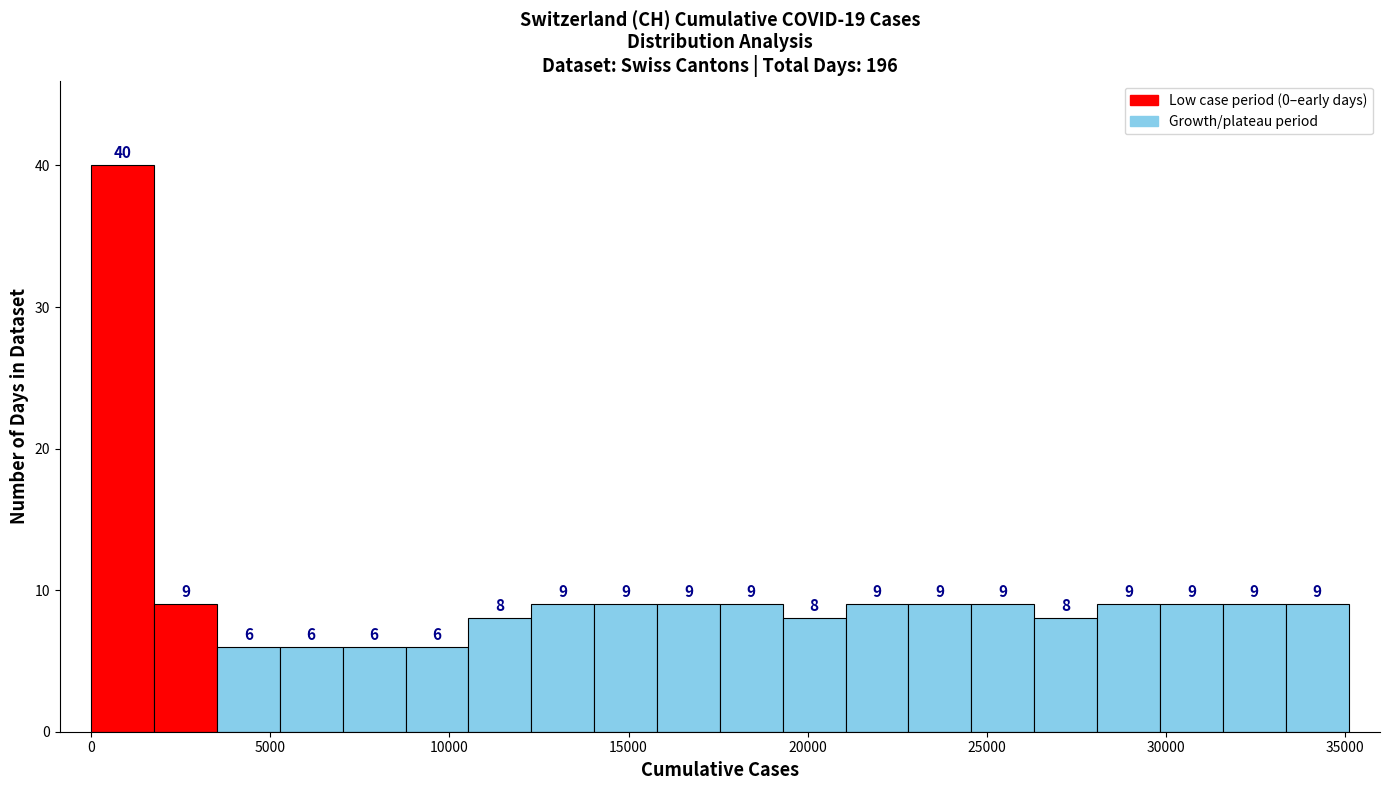

Read against the x-axis, roughly where is the centre of the tallest bar?

1000